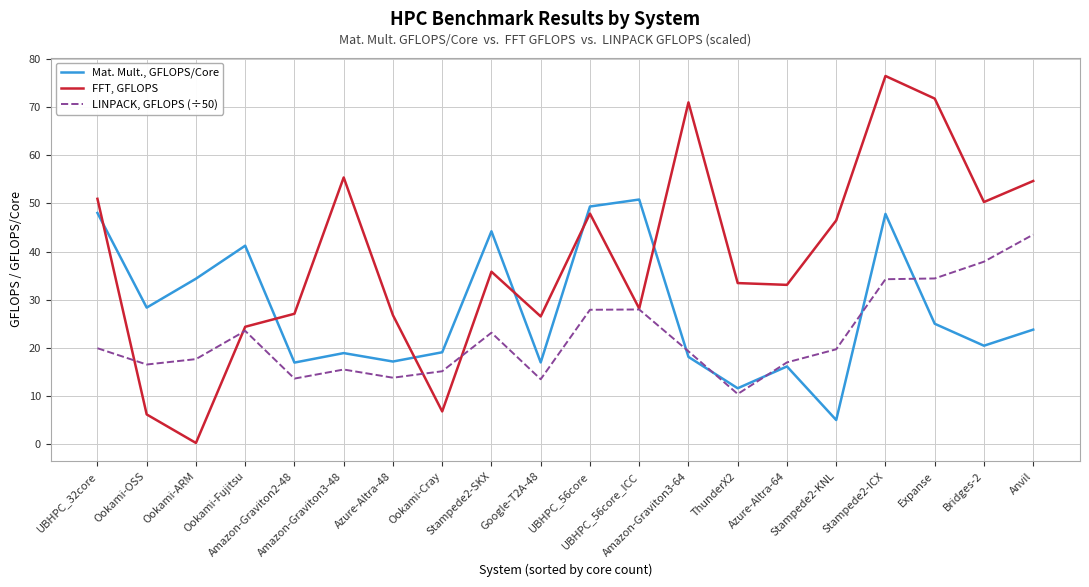

Which label corresponds to the smallest value in the chart?

Ookami-ARM